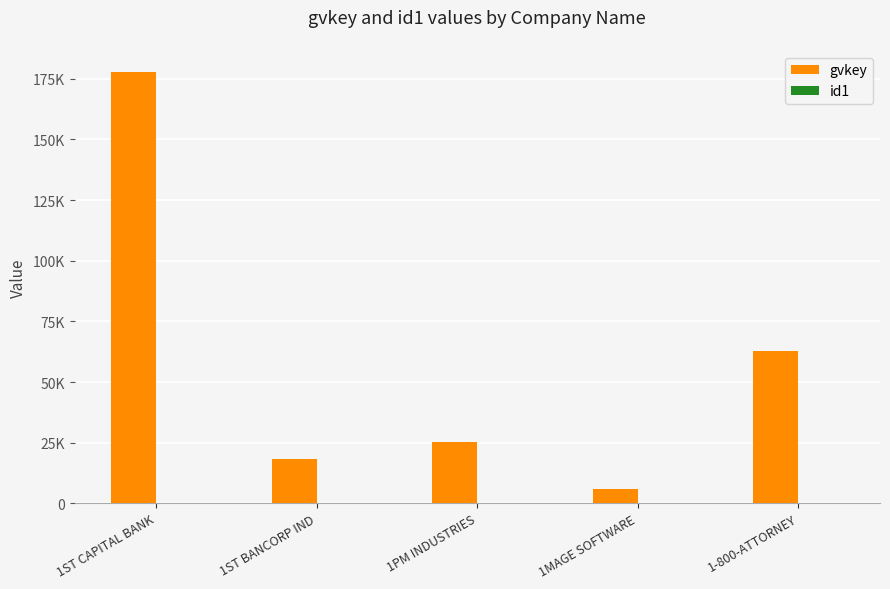

Which series has the largest total across all categories?

gvkey